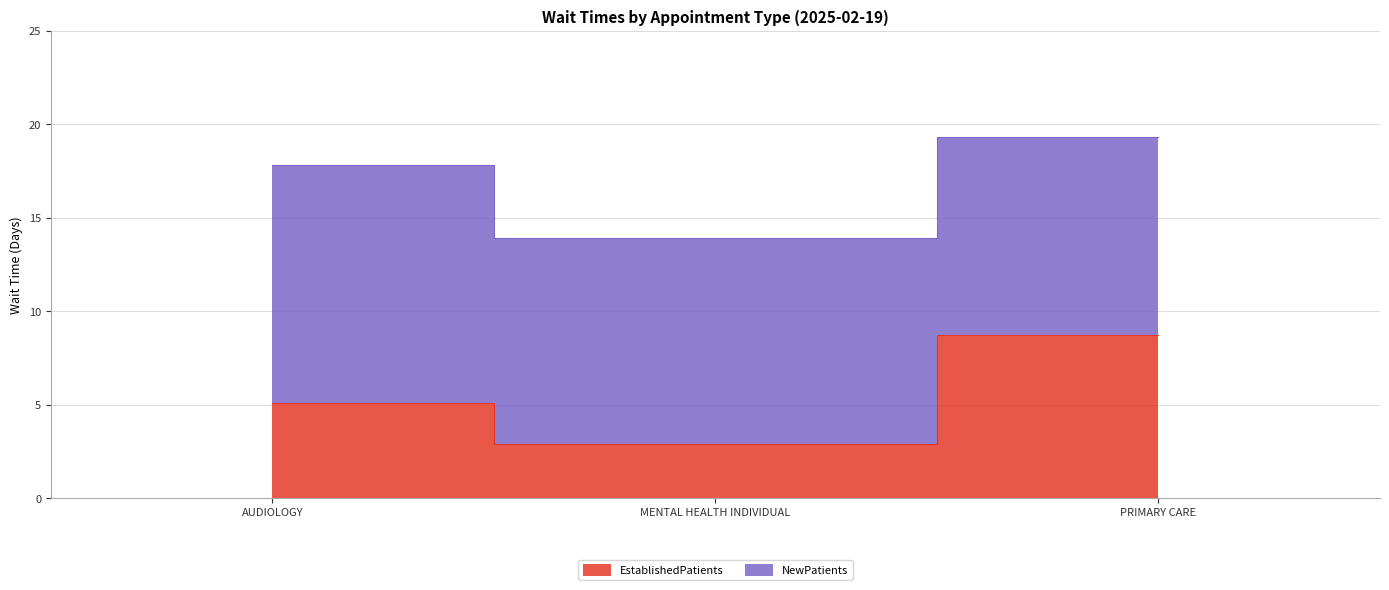

Which category has the highest value across all series?

PRIMARY CARE